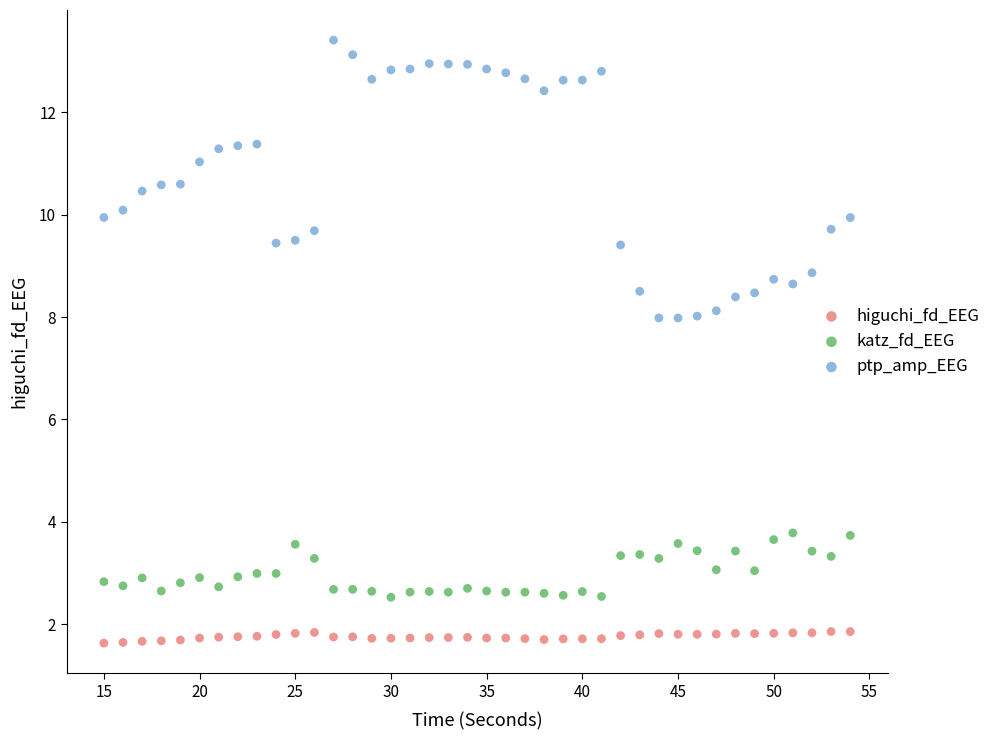

Across all data points, what is the range of Y values (max minus min)?

11.8